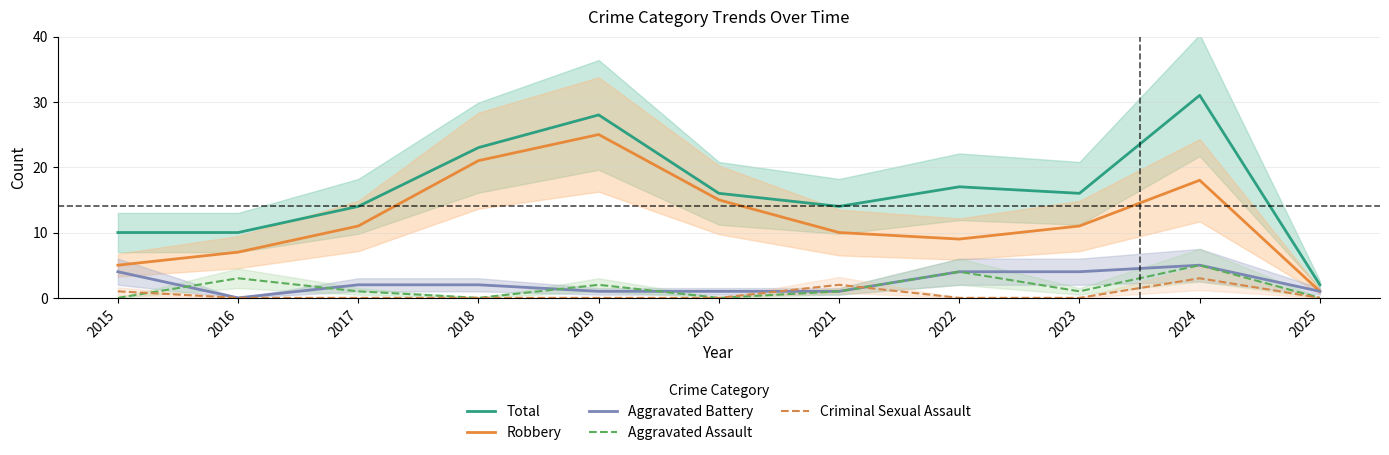

What is the sum of the Aggravated Assault values at 2019 and 2020?

2